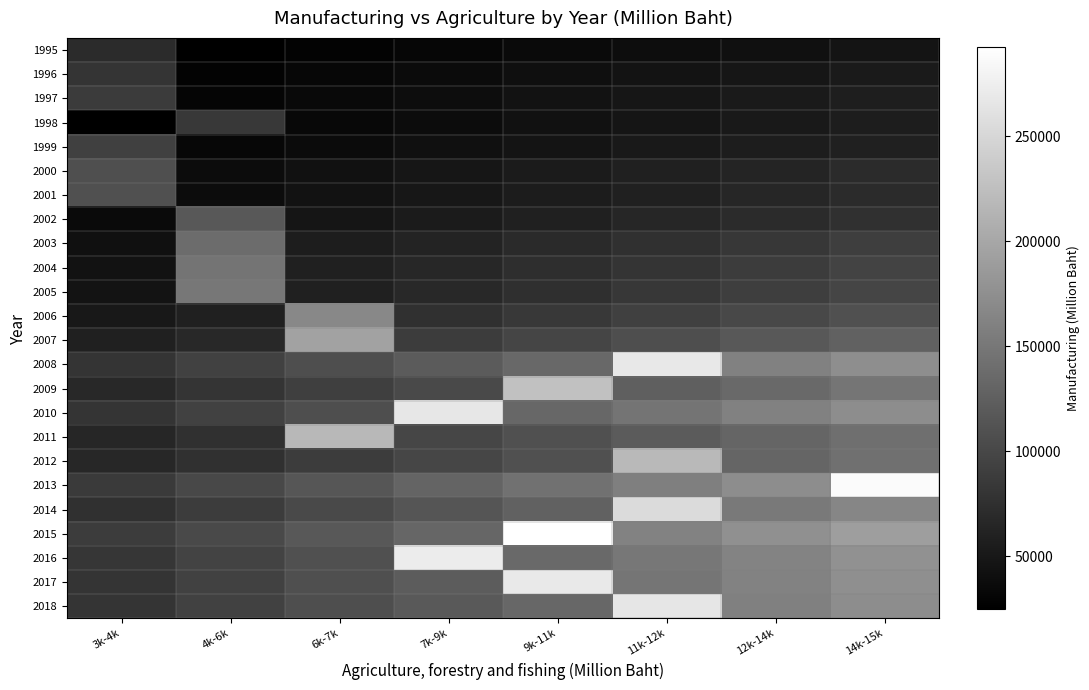

Count the number of data series in this chart.

24